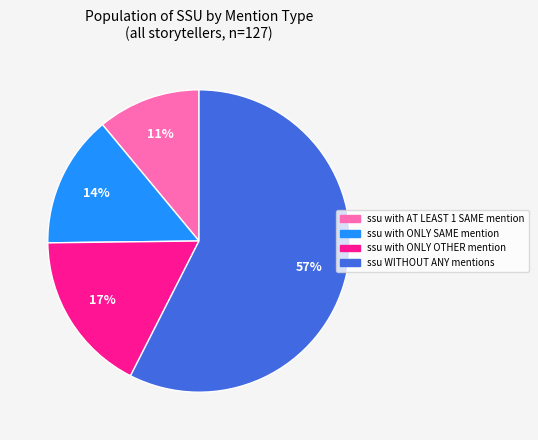

Approximately how many times larger is the value at ssu with ONLY OTHER mention compared to ssu WITHOUT ANY mentions?

0.3